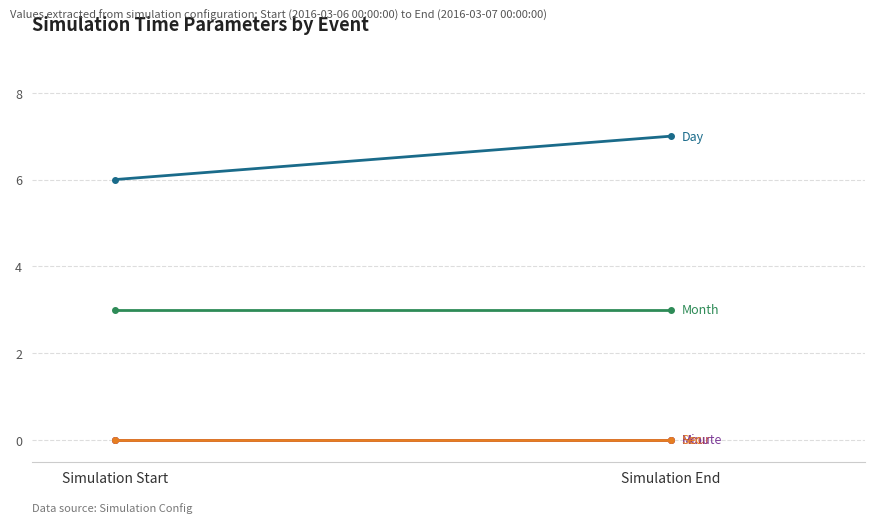

What is the difference between the highest and lowest values at Simulation Start?

6